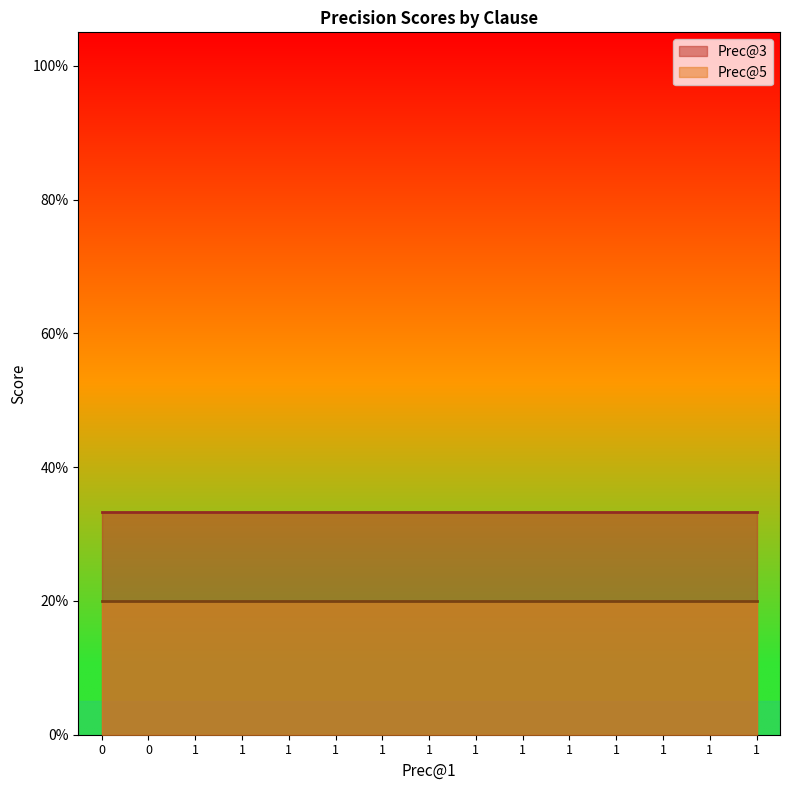

What is the sum of the Prec@3 values at 0 and 1?

0.7